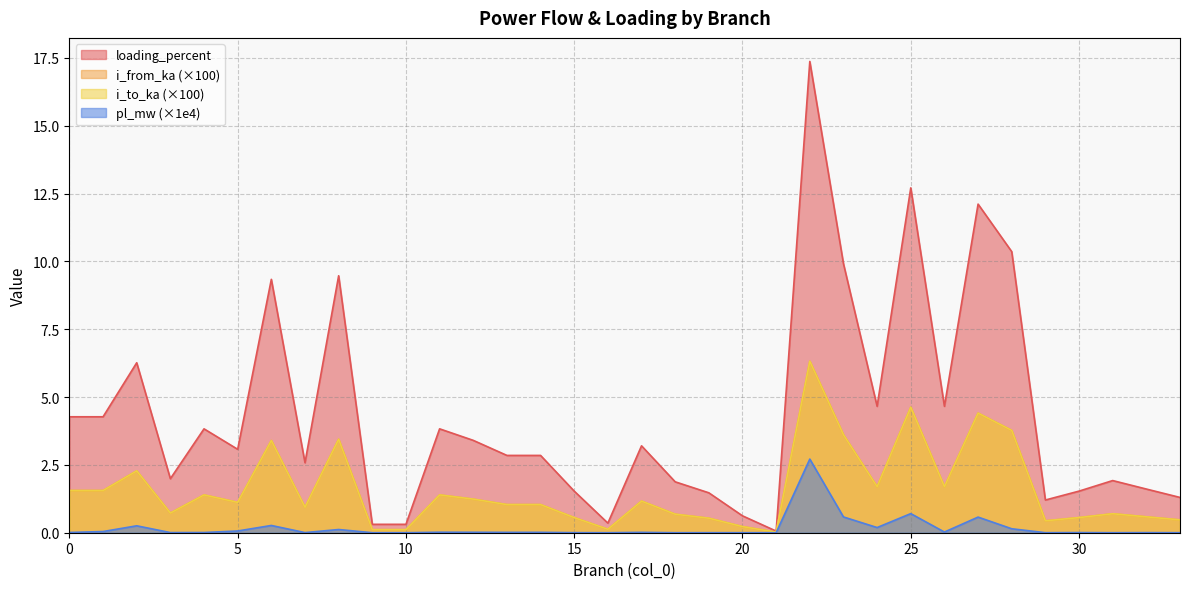

Rank the series at 1 from highest to lowest value.

loading_percent, i_to_ka, i_from_ka, pl_mw